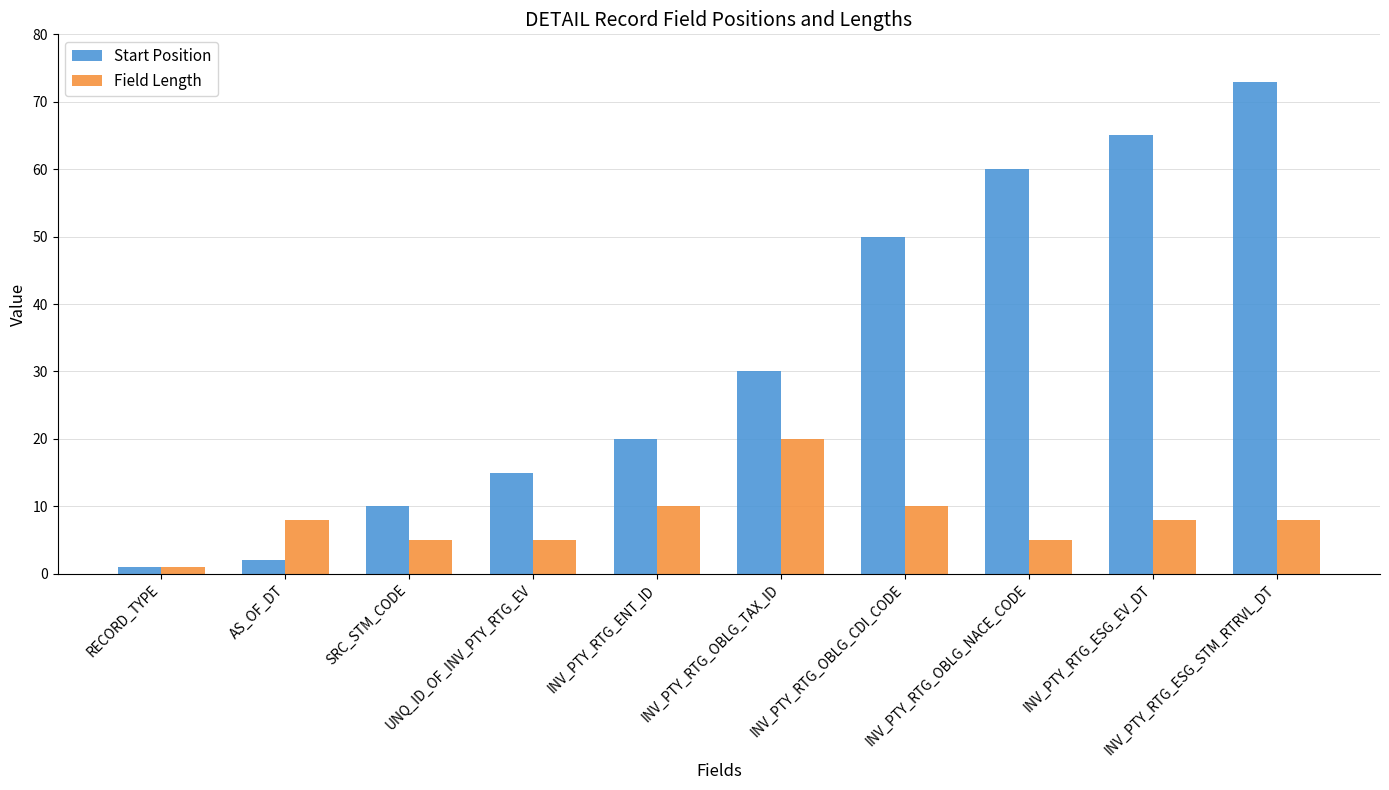

Reading left to right, what are all the values shown in this chart?

Start Position: RECORD_TYPE=1	AS_OF_DT=2	SRC_STM_CODE=10	UNQ_ID_OF_INV_PTY_RTG_EV=15	INV_PTY_RTG_ENT_ID=20	INV_PTY_RTG_OBLG_TAX_ID=30	INV_PTY_RTG_OBLG_CDI_CODE=50	INV_PTY_RTG_OBLG_NACE_CODE=60	INV_PTY_RTG_ESG_EV_DT=65	INV_PTY_RTG_ESG_STM_RTRVL_DT=73
Field Length: RECORD_TYPE=1	AS_OF_DT=8	SRC_STM_CODE=5	UNQ_ID_OF_INV_PTY_RTG_EV=5	INV_PTY_RTG_ENT_ID=10	INV_PTY_RTG_OBLG_TAX_ID=20	INV_PTY_RTG_OBLG_CDI_CODE=10	INV_PTY_RTG_OBLG_NACE_CODE=5	INV_PTY_RTG_ESG_EV_DT=8	INV_PTY_RTG_ESG_STM_RTRVL_DT=8